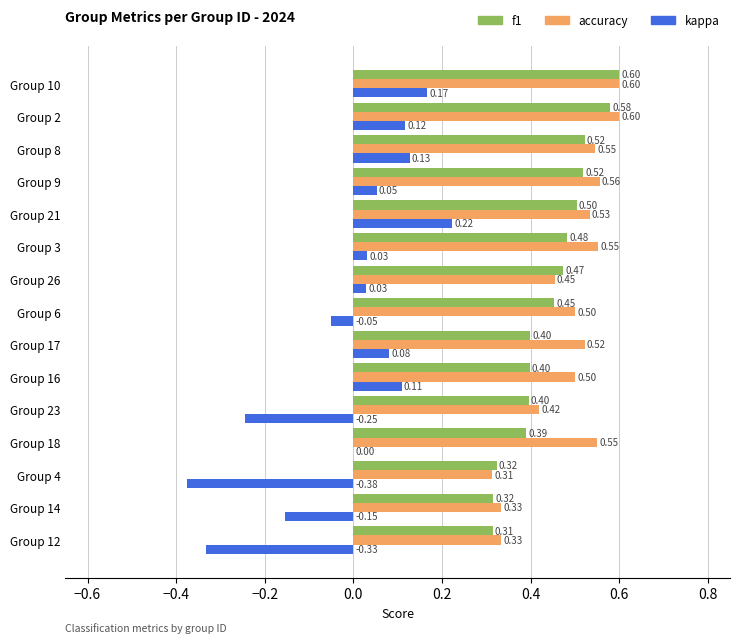

Which series has the largest total across all categories?

accuracy